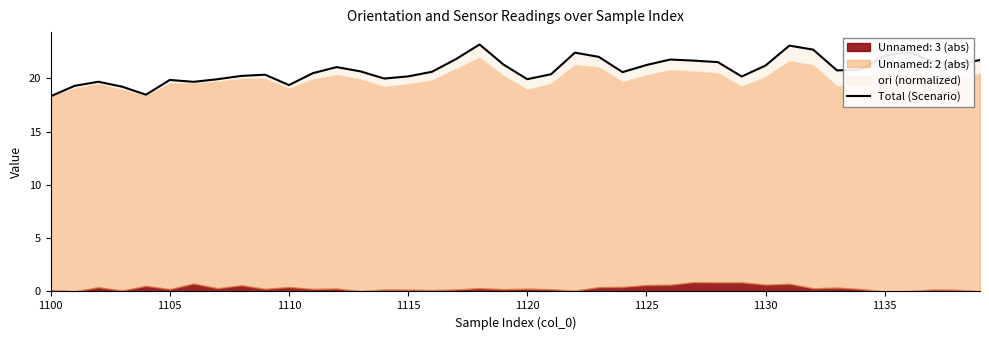

Which category has the lowest value across all series?

1100